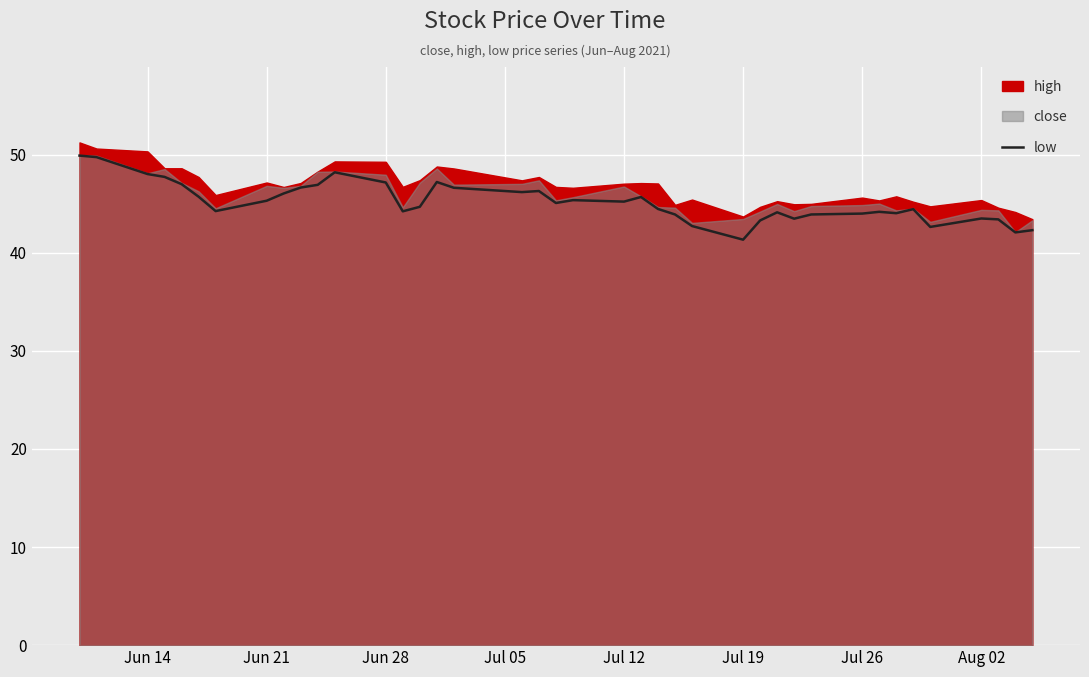

What is the maximum value for low?

49.9